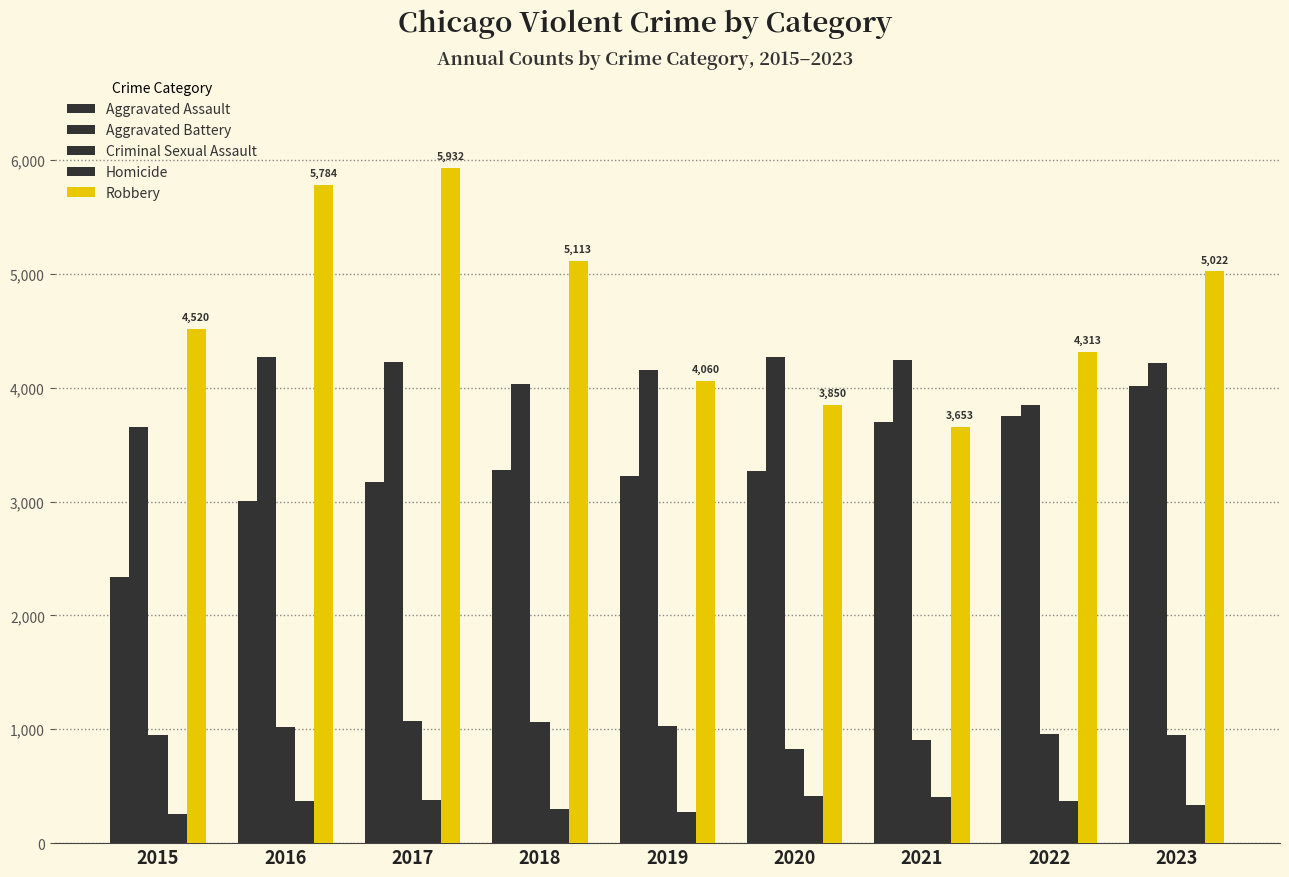

How many series are shown in this chart?

5